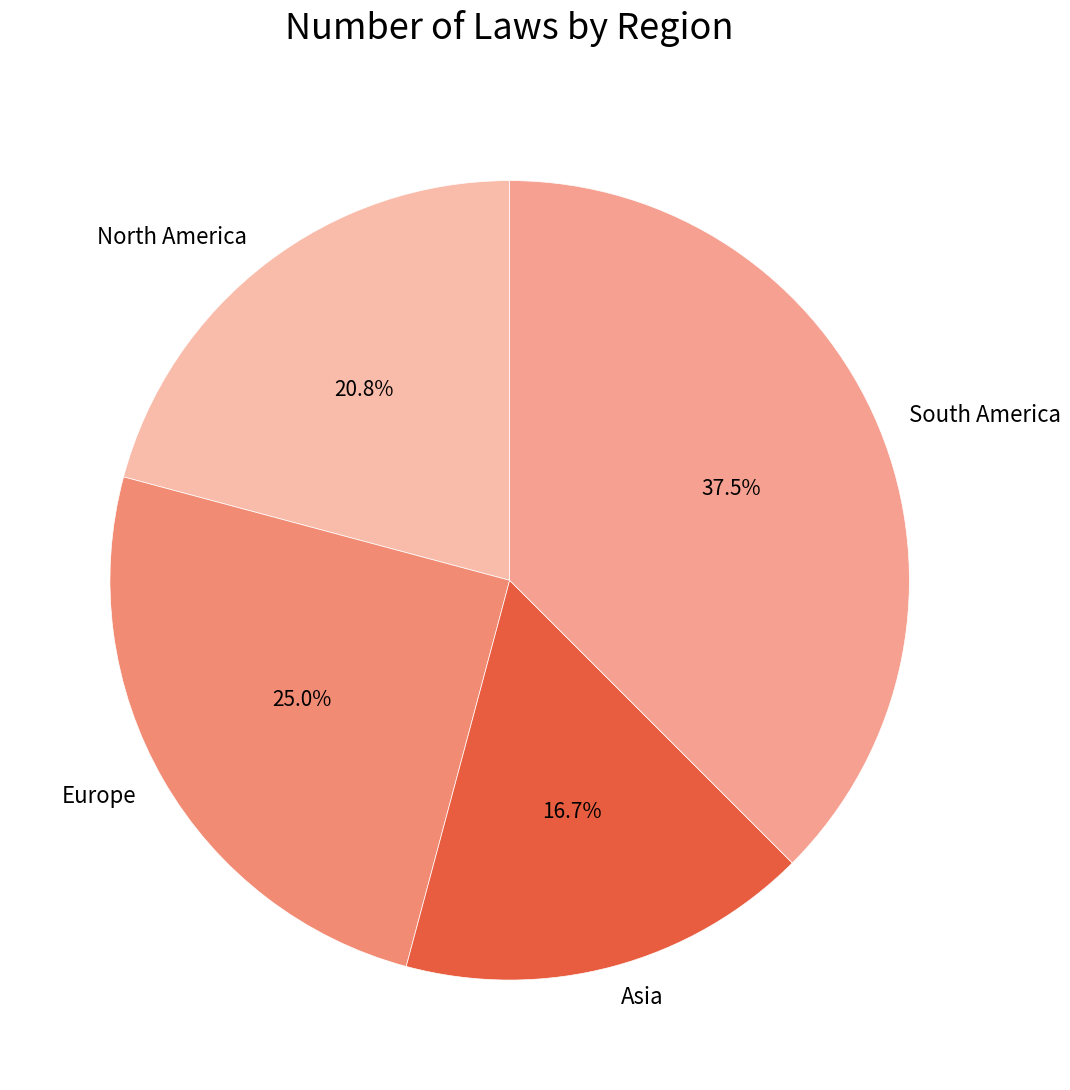

Which has a higher value, South America or Europe?

South America